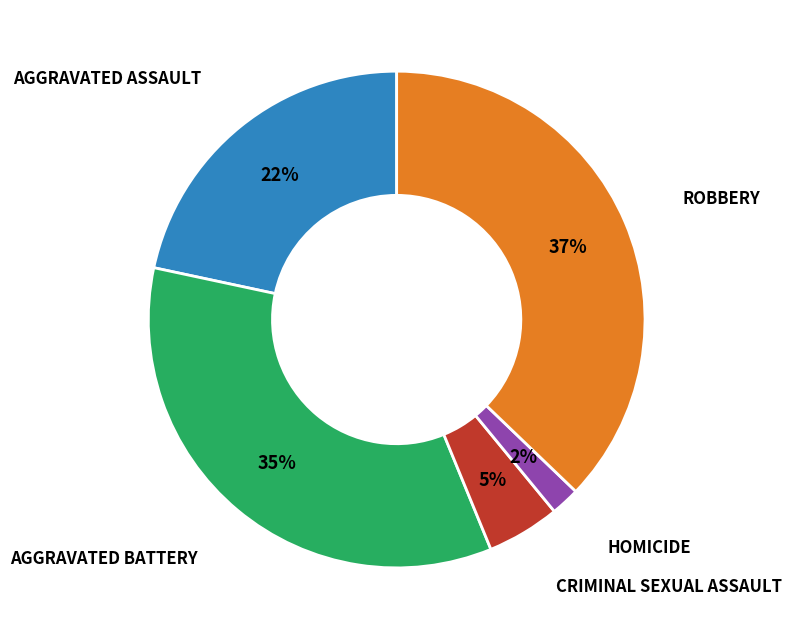

To the nearest percent, what is the average slice percentage?

20%